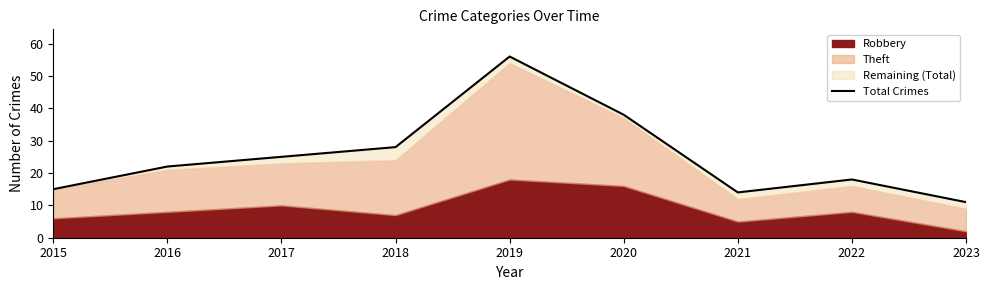

Between 2019 and 2017, which is larger?

2019